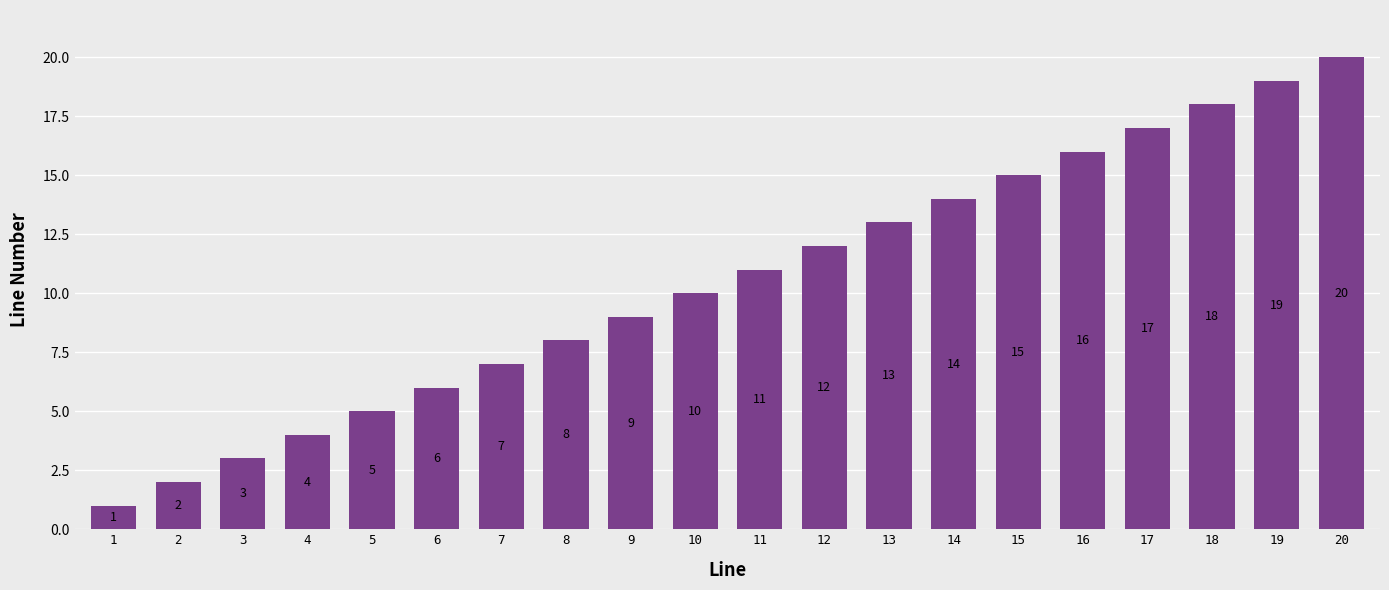

How many bars are there in total?

20